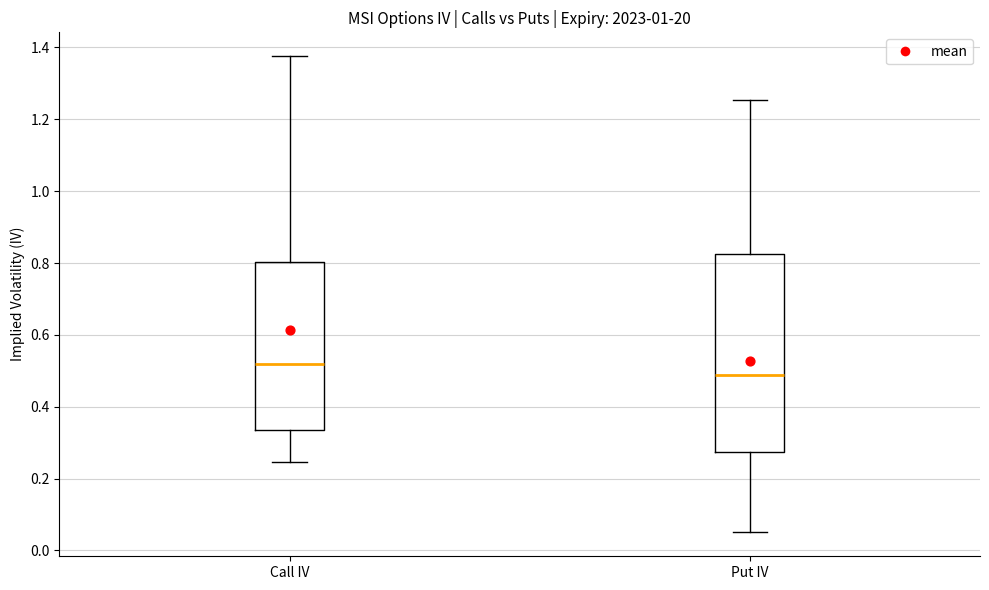

Where is the lower edge of the box for Put IV on the y-axis? The values are not printed on the chart, so give them approximately, as read against the axis.

0.28